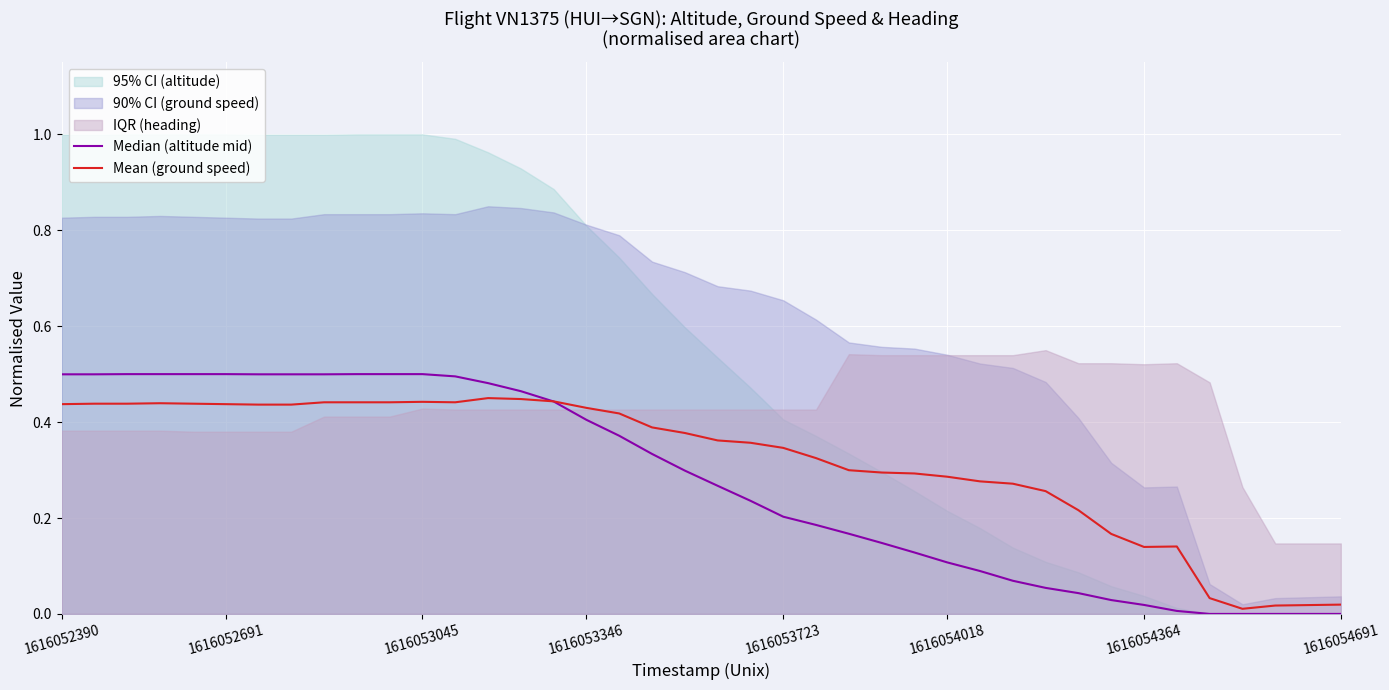

After their last crossing, which series has the higher values: Median (altitude mid) or Mean (ground speed)?

Mean (ground speed)